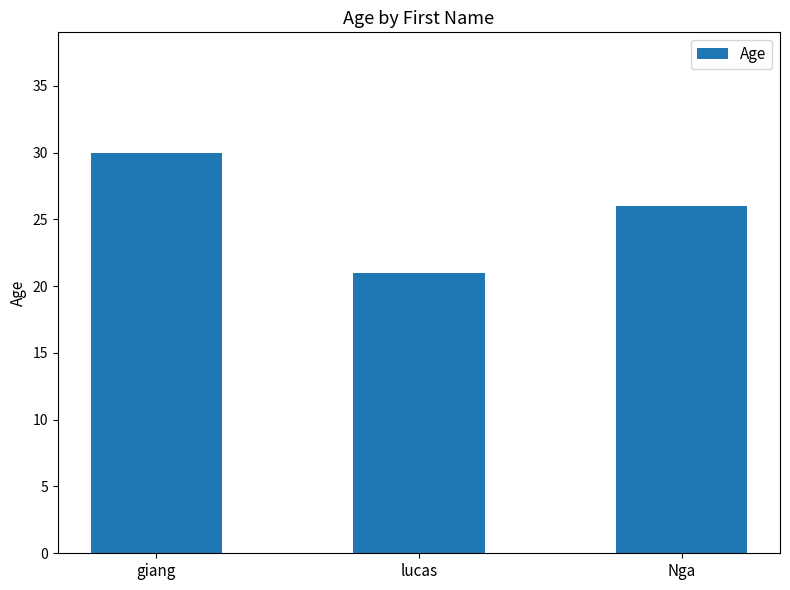

How many bars are there in total?

3